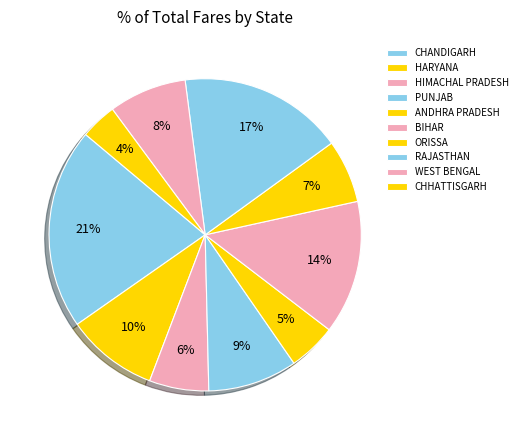

How many segments does this pie chart have?

10